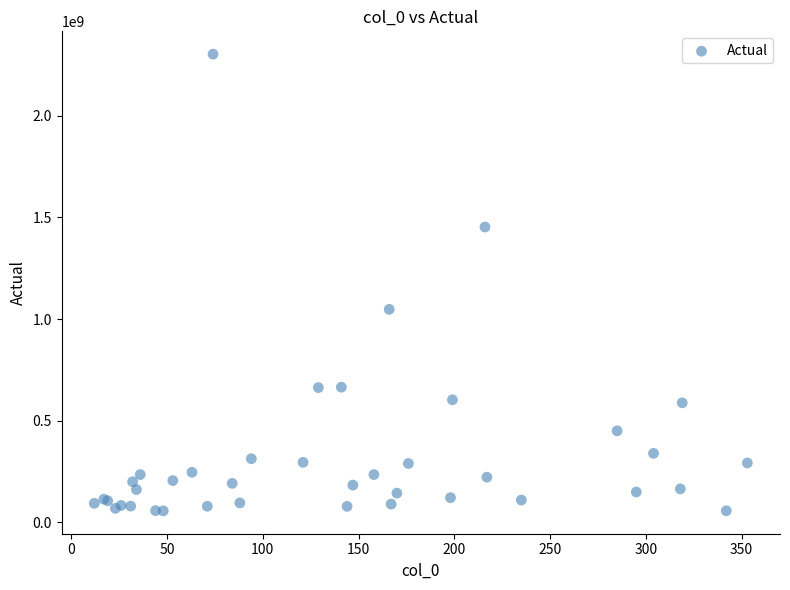

What Y value in the scatter plot is closest to 1179469579?

1047419895